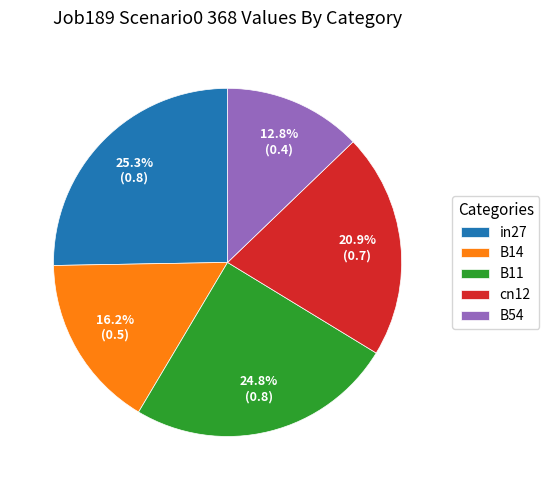

Is in27 the majority of the pie?

No